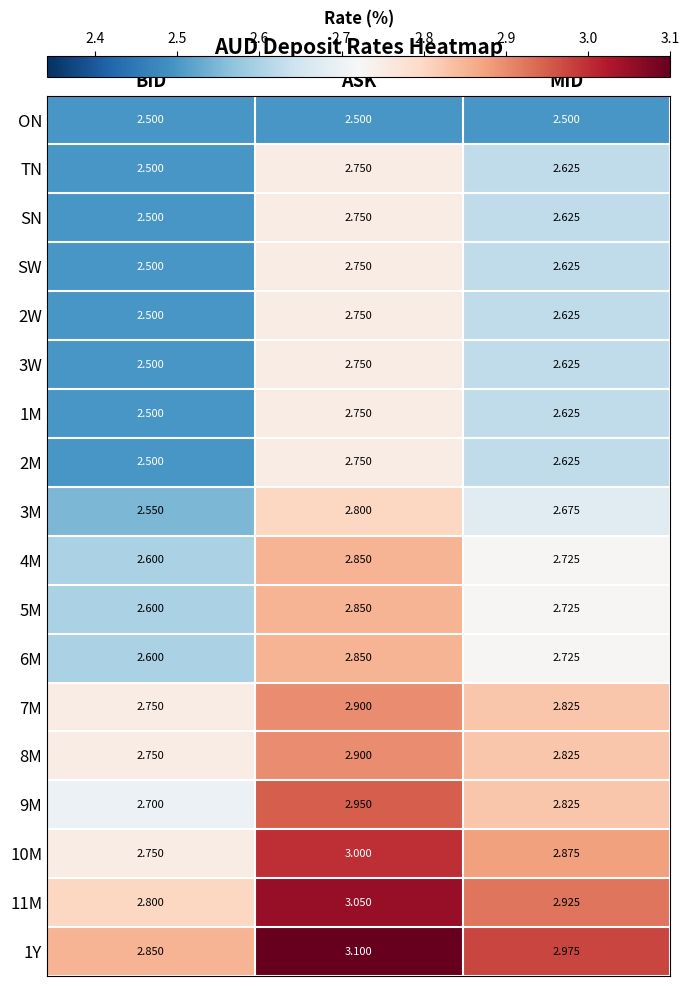

At how many categories does at least one series exceed 2?

3